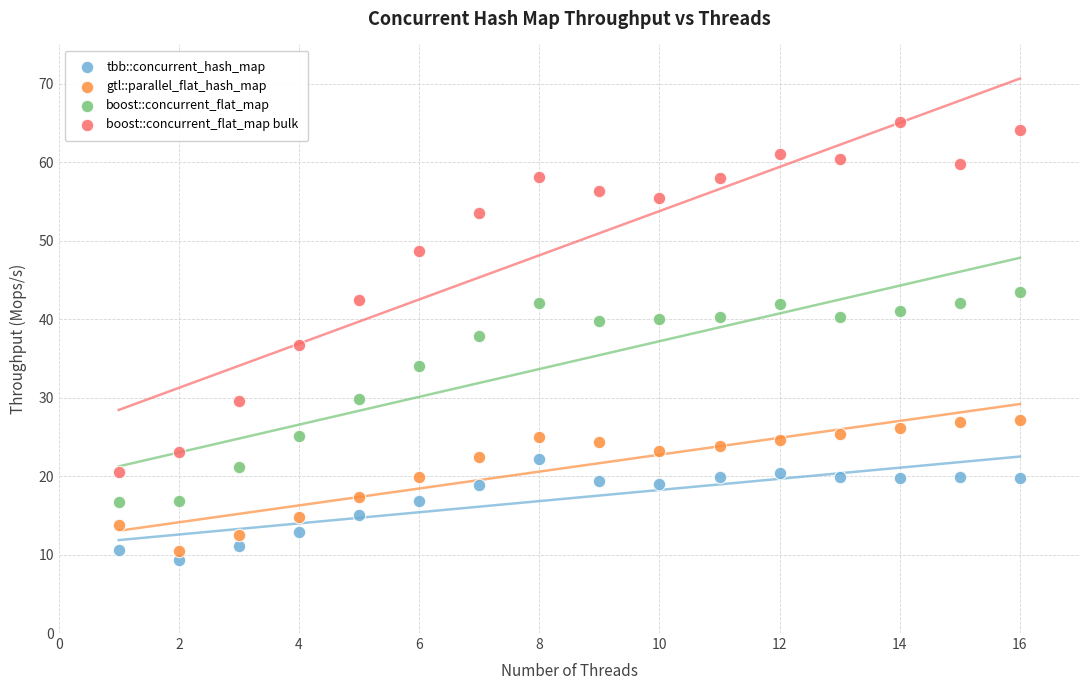

Which series has the largest Y range (max minus min)?

boost::concurrent_flat_map bulk